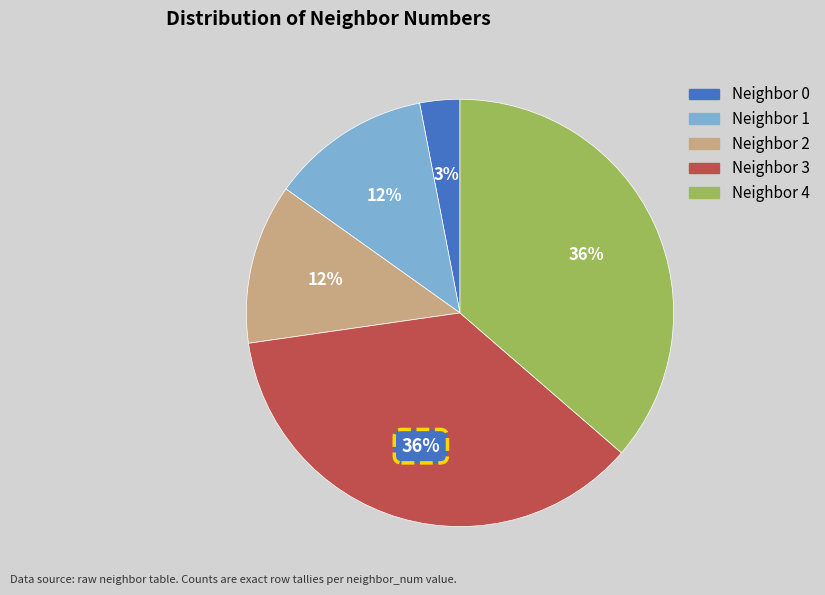

To the nearest percent, what is the average slice percentage?

20%